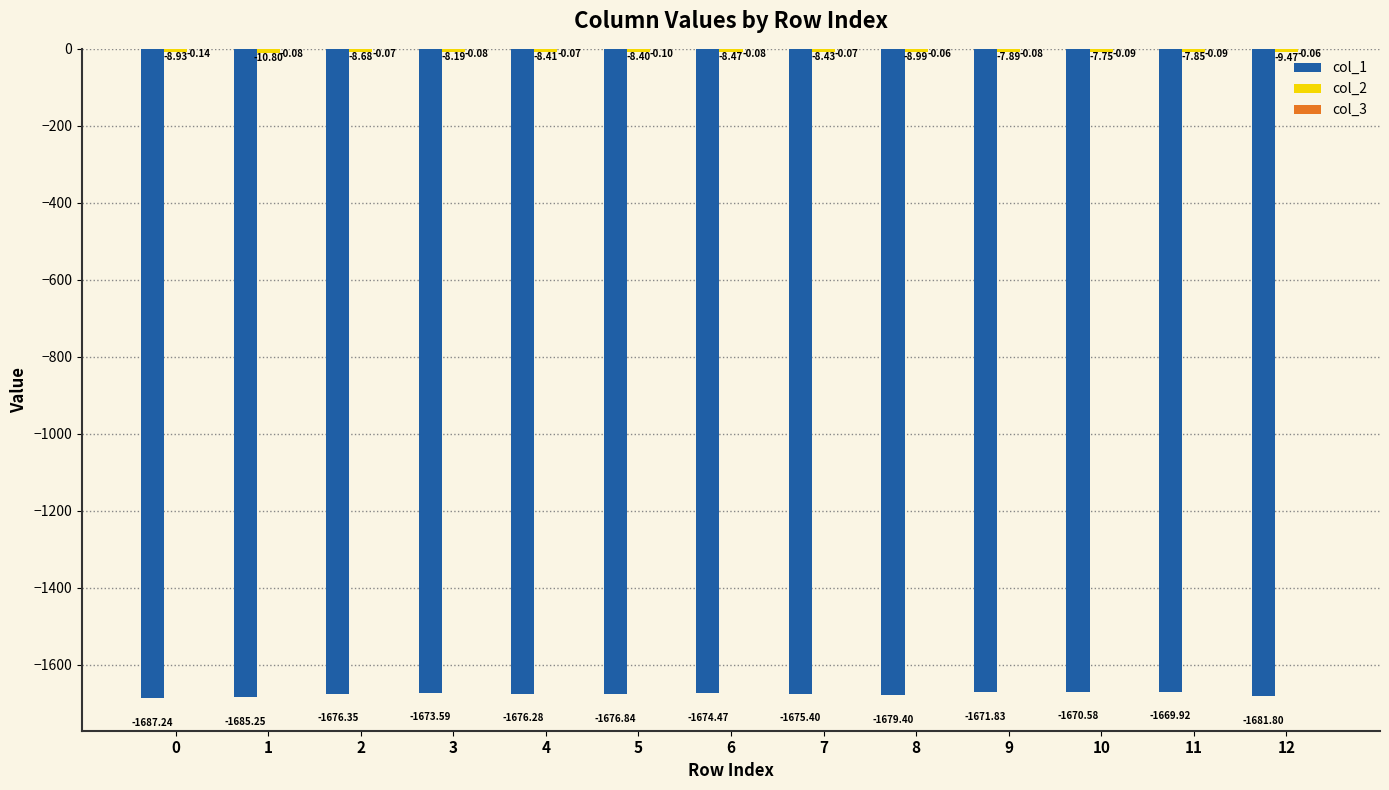

What is the spread (max minus min) of values at 10?

1670.5